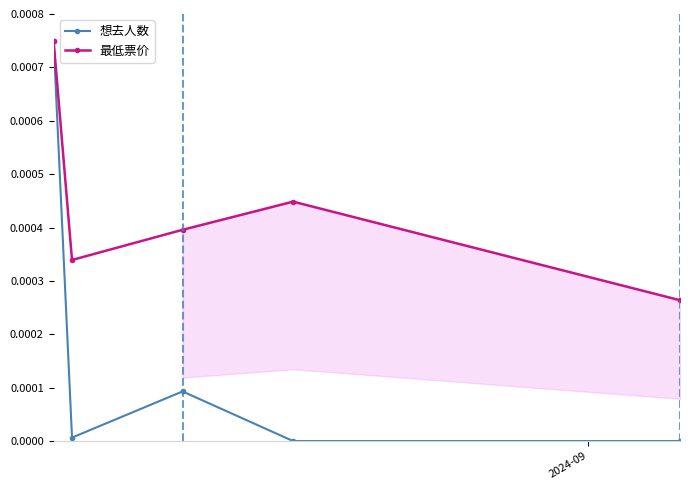

In 最低票价, how many points are lower than both neighbors (excluding endpoints)?

1